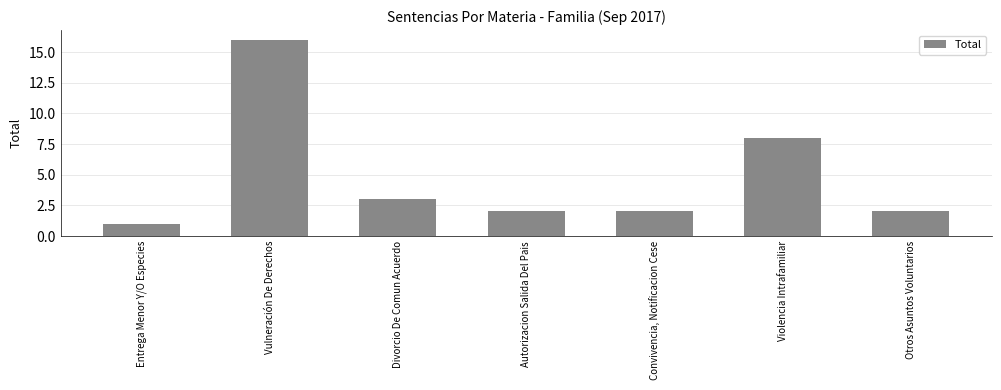

What is the smallest value displayed?

1